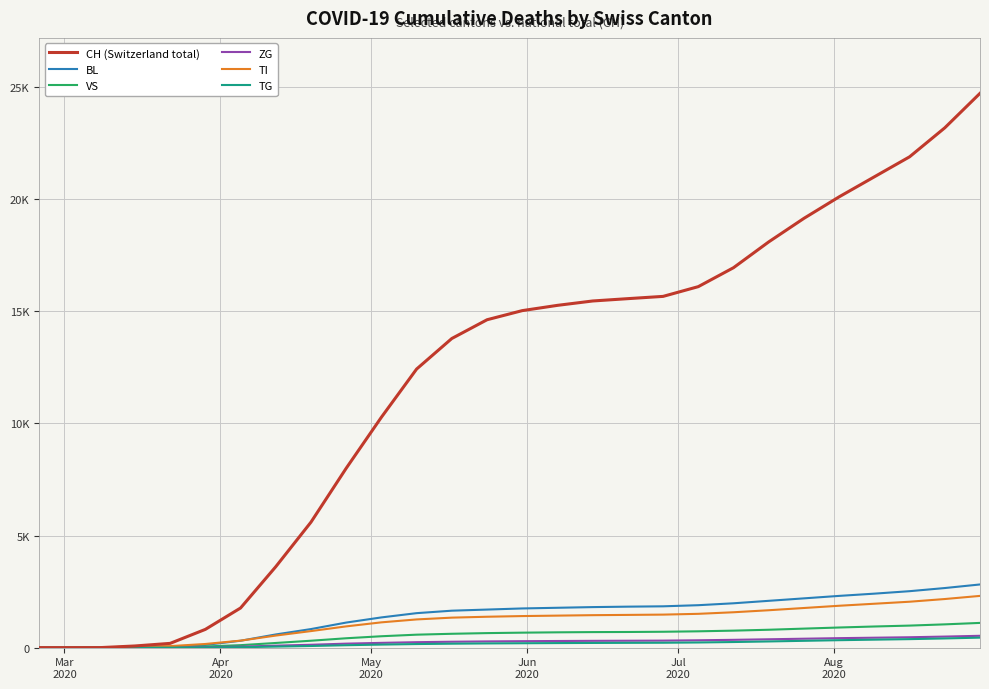

What are all the series names shown in the legend?

CH (Switzerland total), BL, VS, ZG, TI, TG